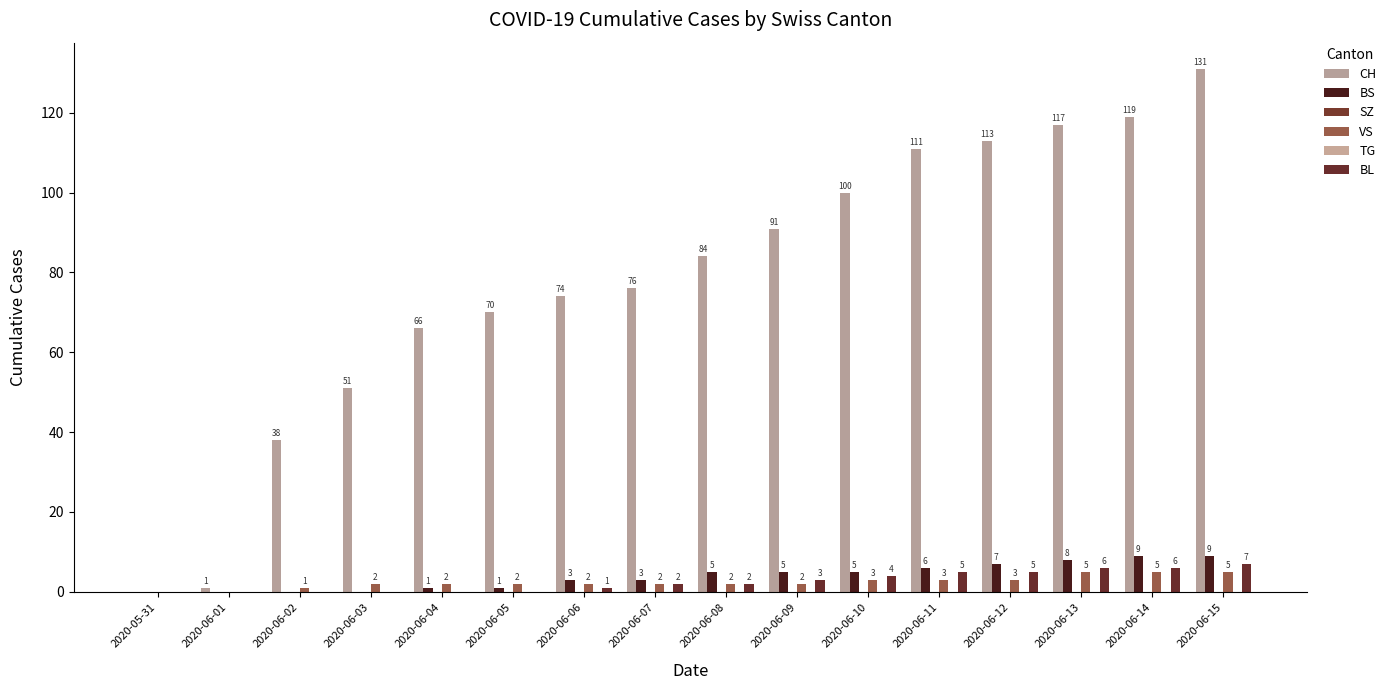

Which series changed the most between 2020-06-07 and 2020-06-09?

CH